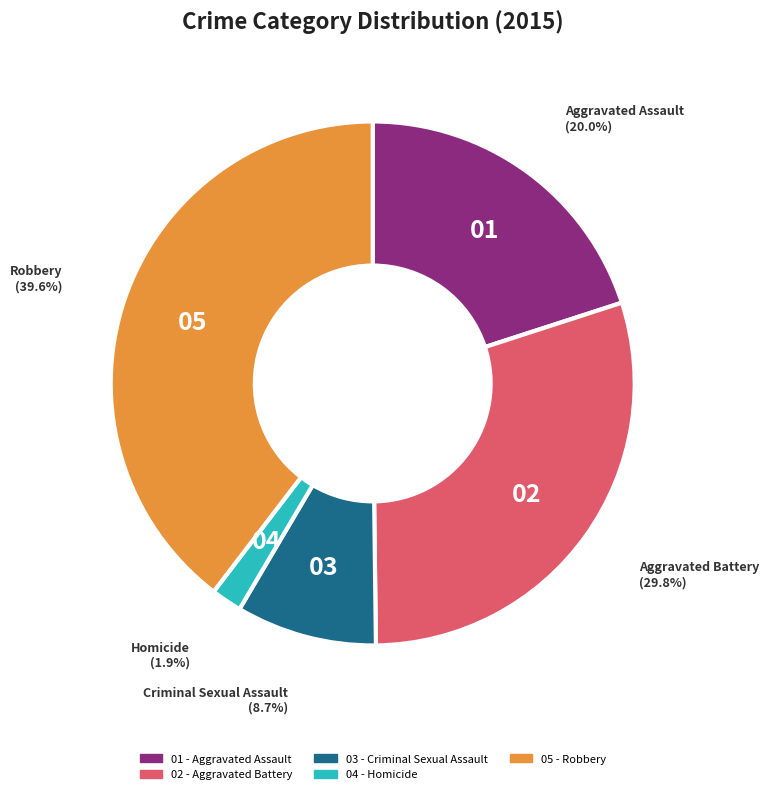

Is there any slice that represents more than half of the pie?

No